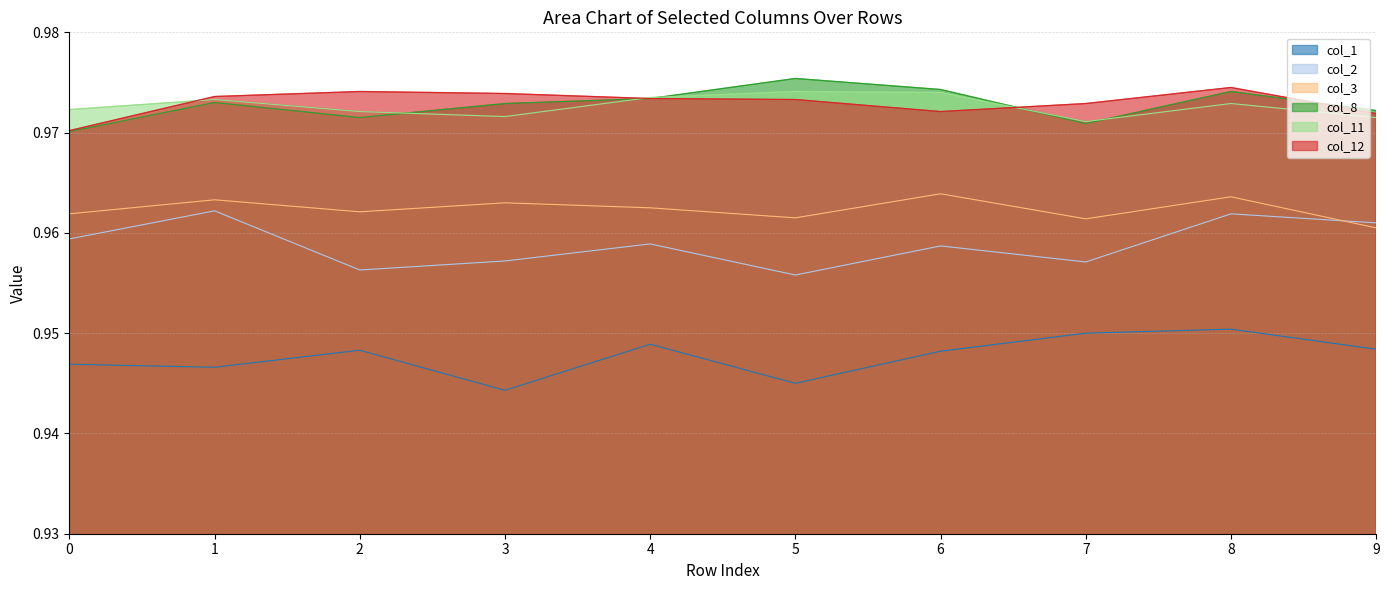

Which series has the largest range (max minus min)?

col_2